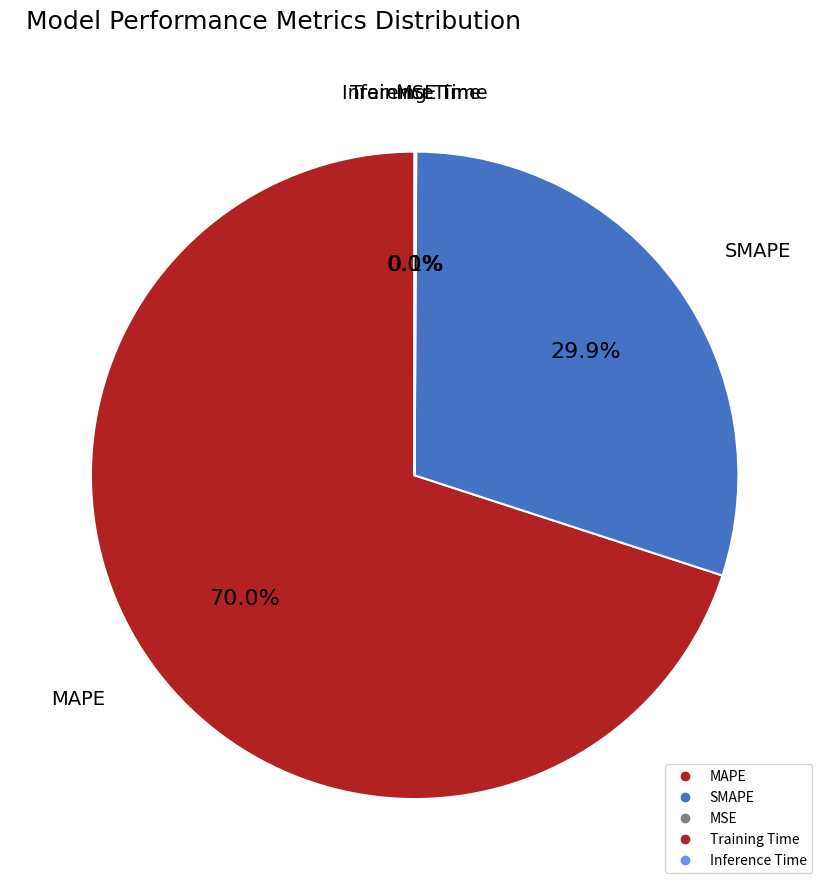

Rank the categories by value from lowest to highest.

Training Time, Inference Time, MSE, SMAPE, MAPE